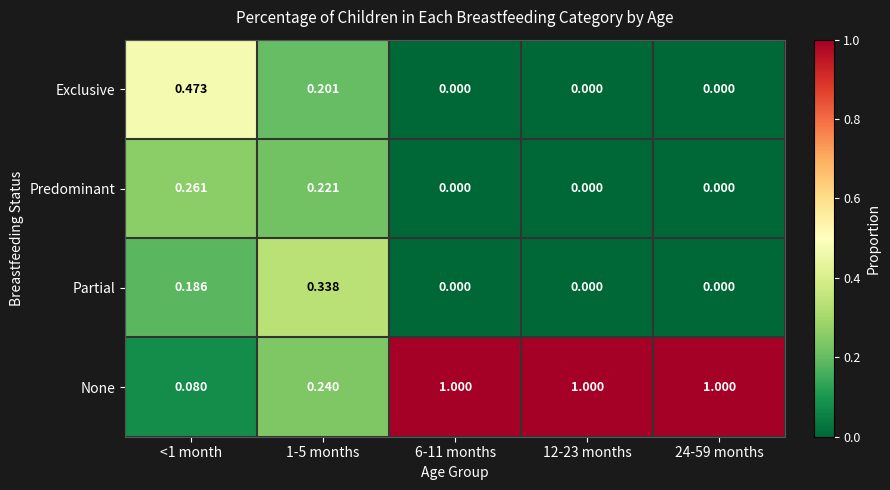

List the series in order of their peak value, lowest first.

Predominant, Partial, Exclusive, None